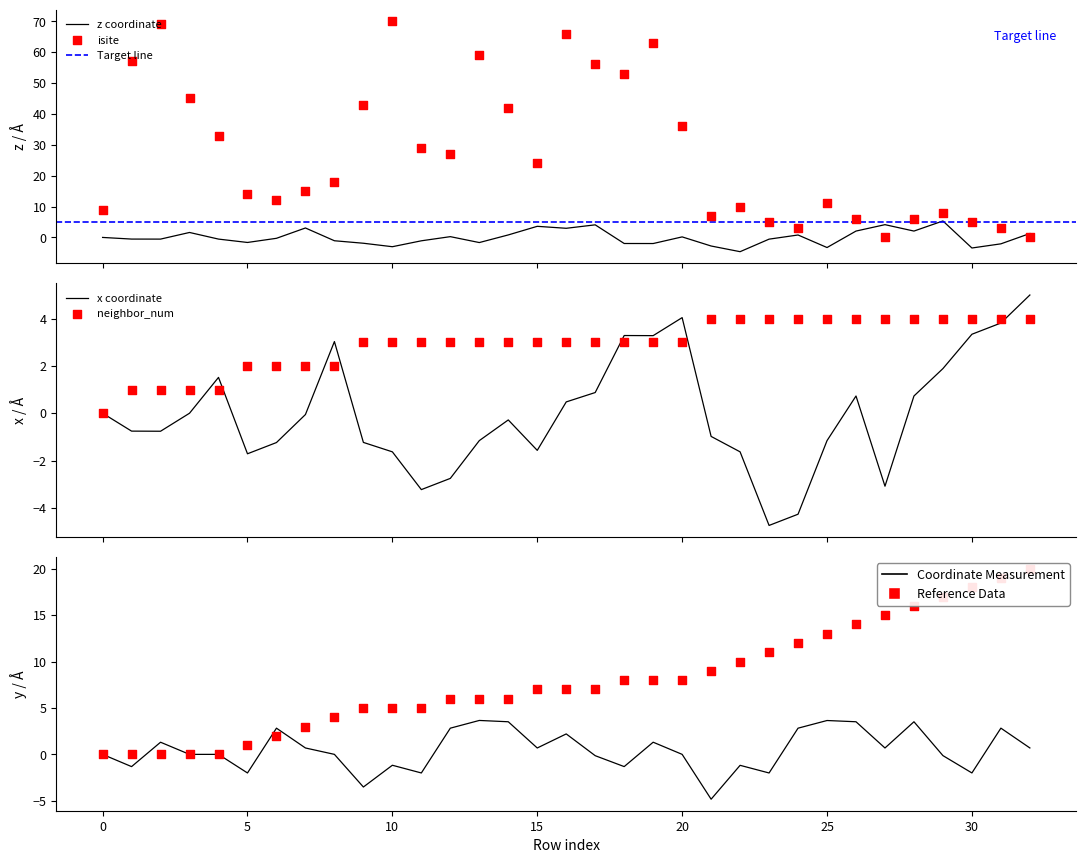

Which series reaches the minimum Y coordinate?

y